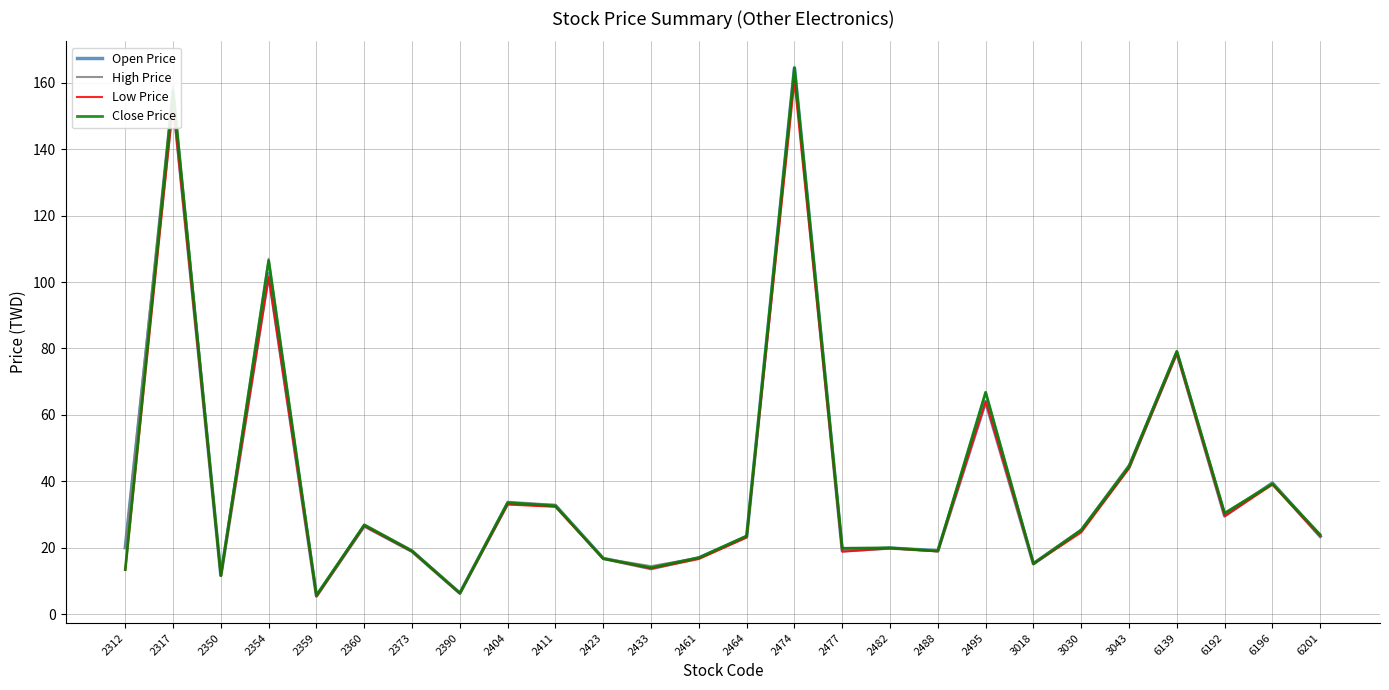

What are all the series names shown in the legend?

Open Price, High Price, Low Price, Close Price